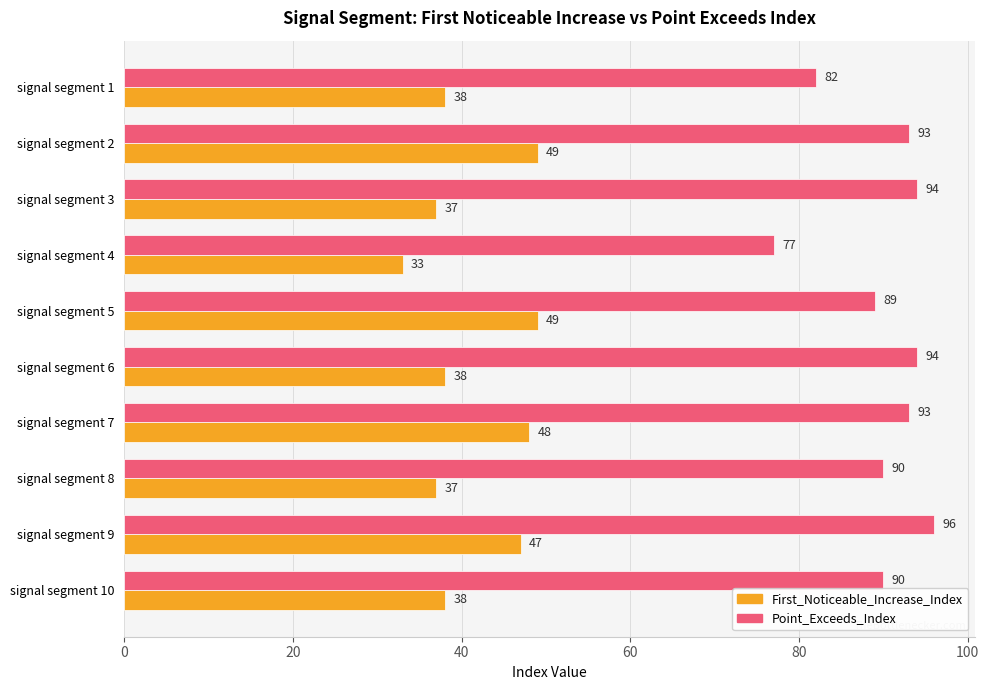

Between signal segment 6 and signal segment 10, which series saw the biggest shift?

Point_Exceeds_Index